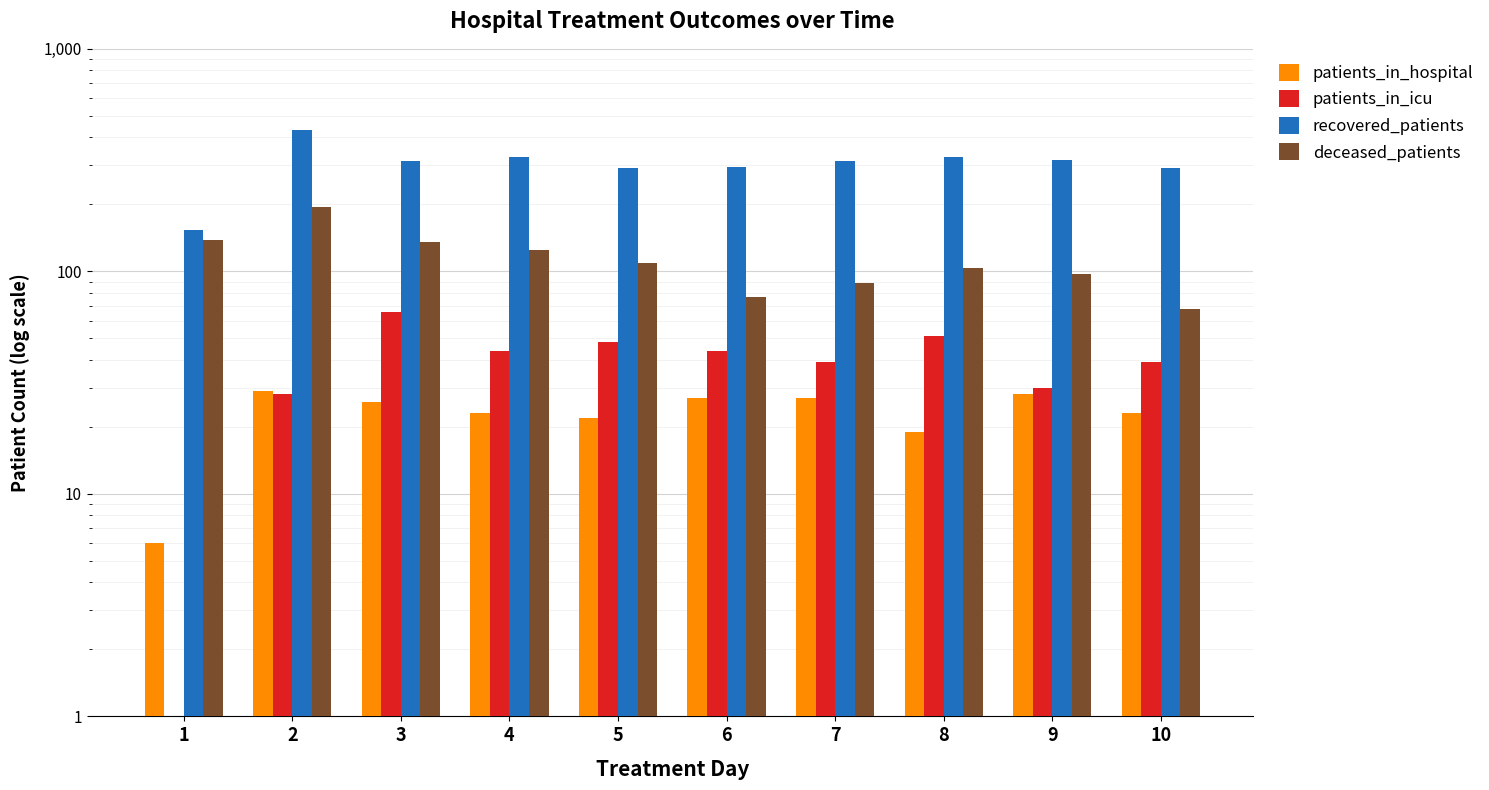

Reading right to left, extract all data points from this chart.

patients_in_hospital: 23	28	19	27	27	22	23	26	29	6
patients_in_icu: 39	30	51	39	44	48	44	66	28	0
recovered_patients: 290	316	327	313	294	291	327	314	432	153
deceased_patients: 68	97	104	89	77	109	125	135	195	138